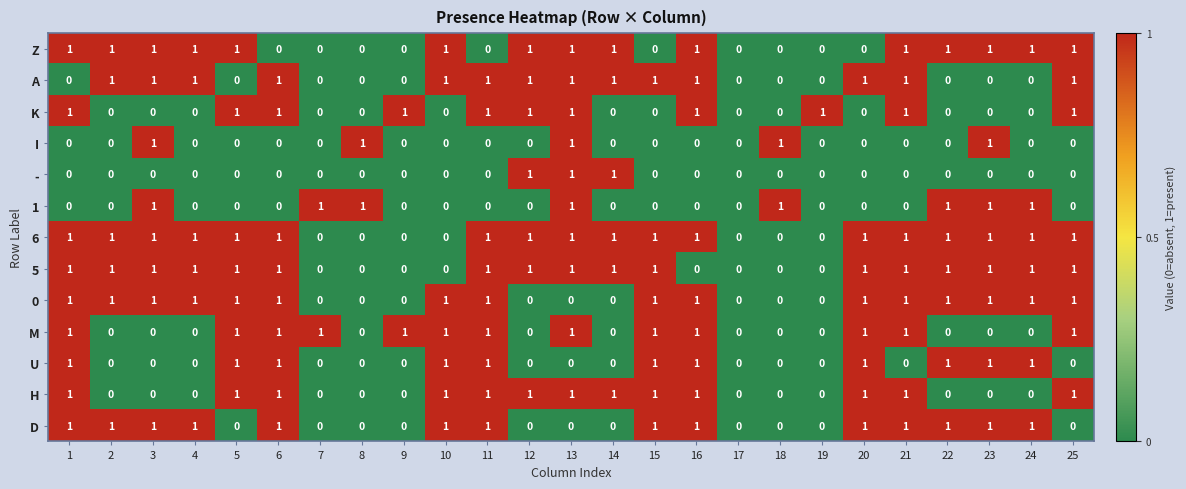

Is it true that Z equals 0 at 13?

False